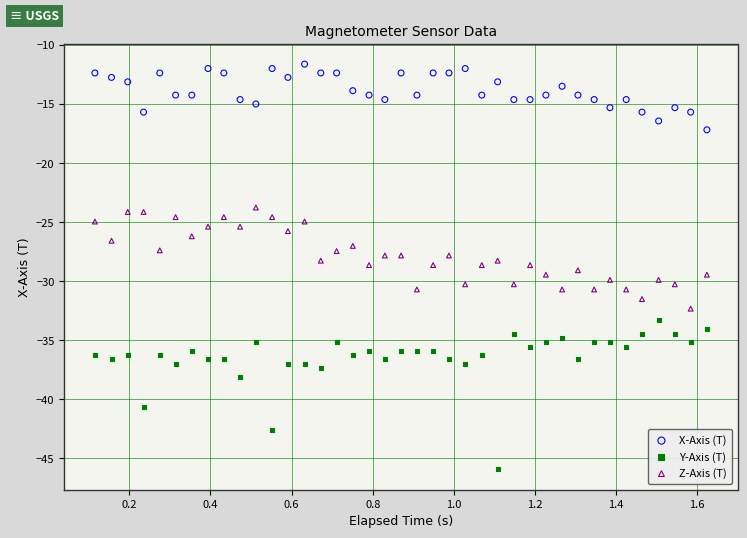

Across all data points, what is the range of X values (max minus min)?

1.5